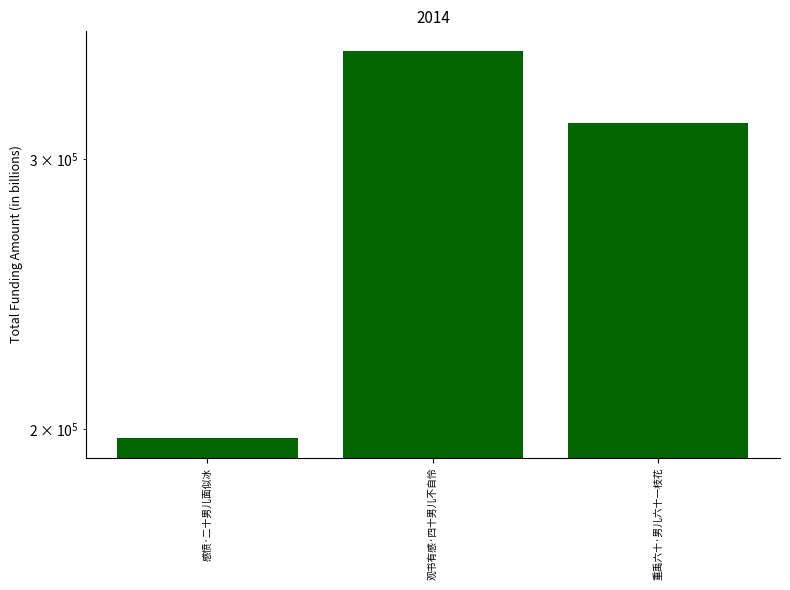

At which label does the data first exceed 316834?

观书有感·四十男儿不自怜